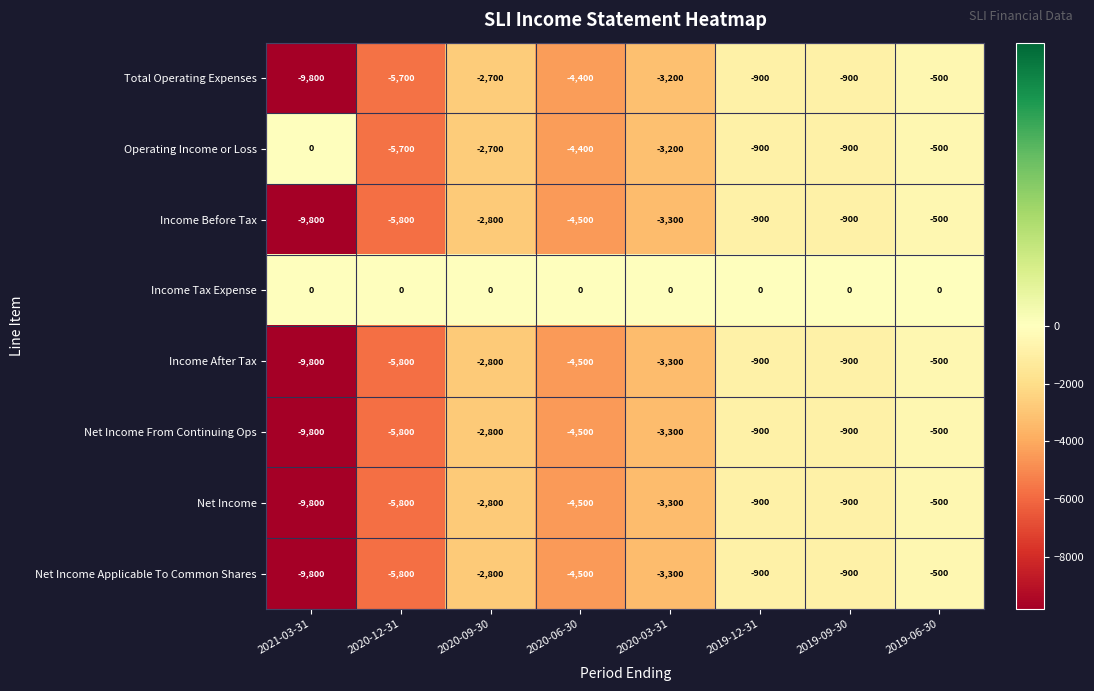

What is the total value across all series at 2020-06-30?

-31300